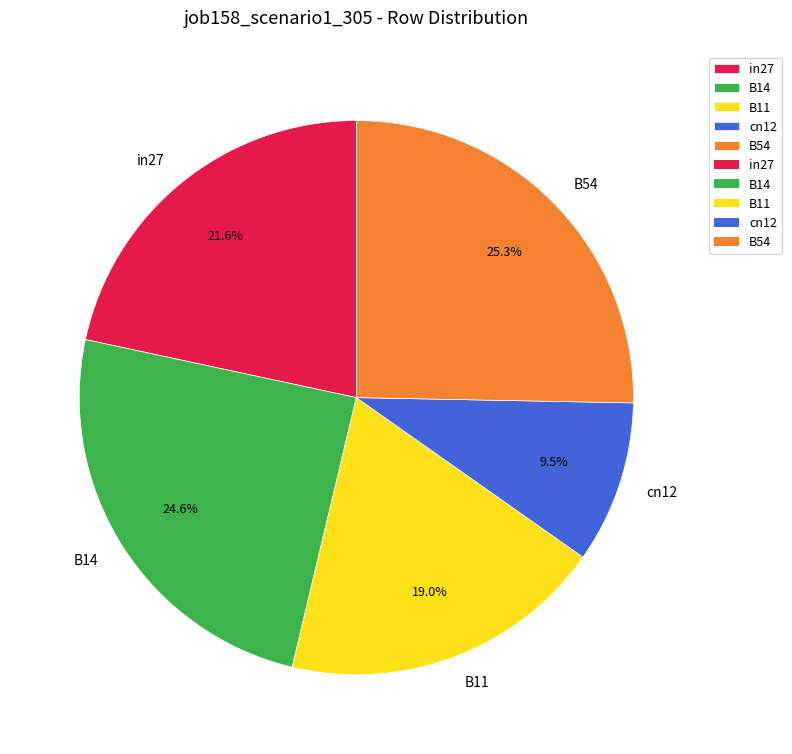

To the nearest percent, what is the combined percentage of cn12 and B11?

28%